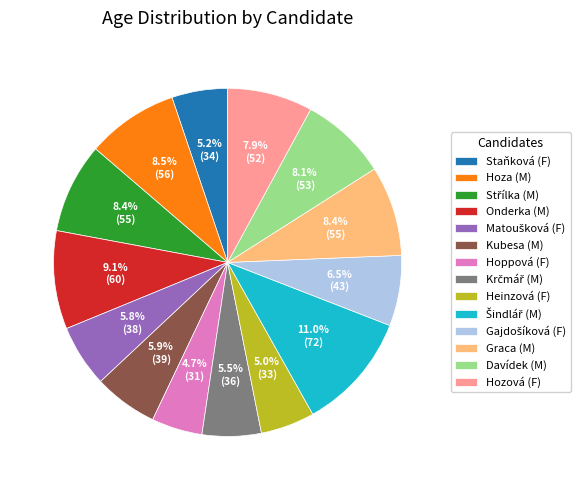

What is the ratio of the value at Graca (M) to the value at Hoppová (F)?

1.8